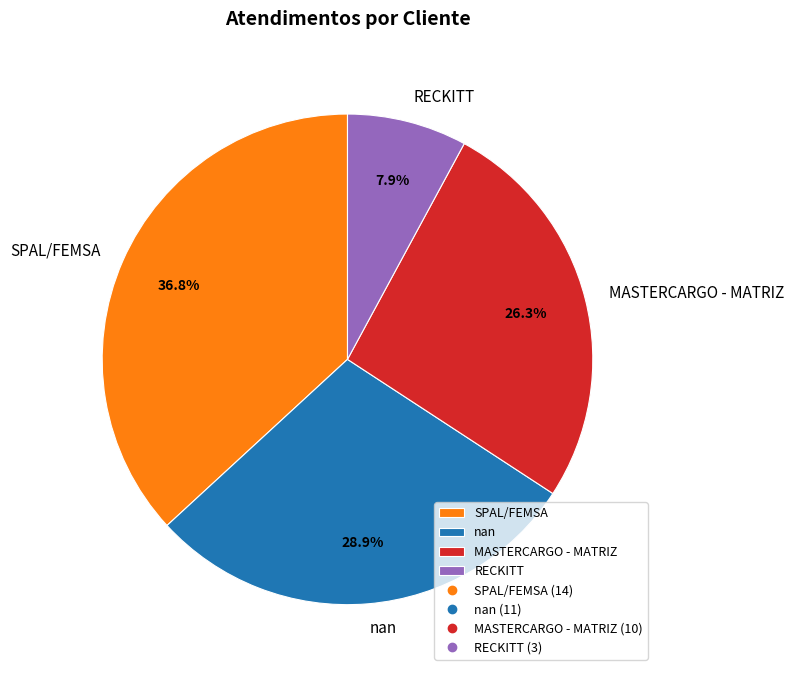

What is the ratio of the value at MASTERCARGO - MATRIZ to the value at RECKITT?

3.3